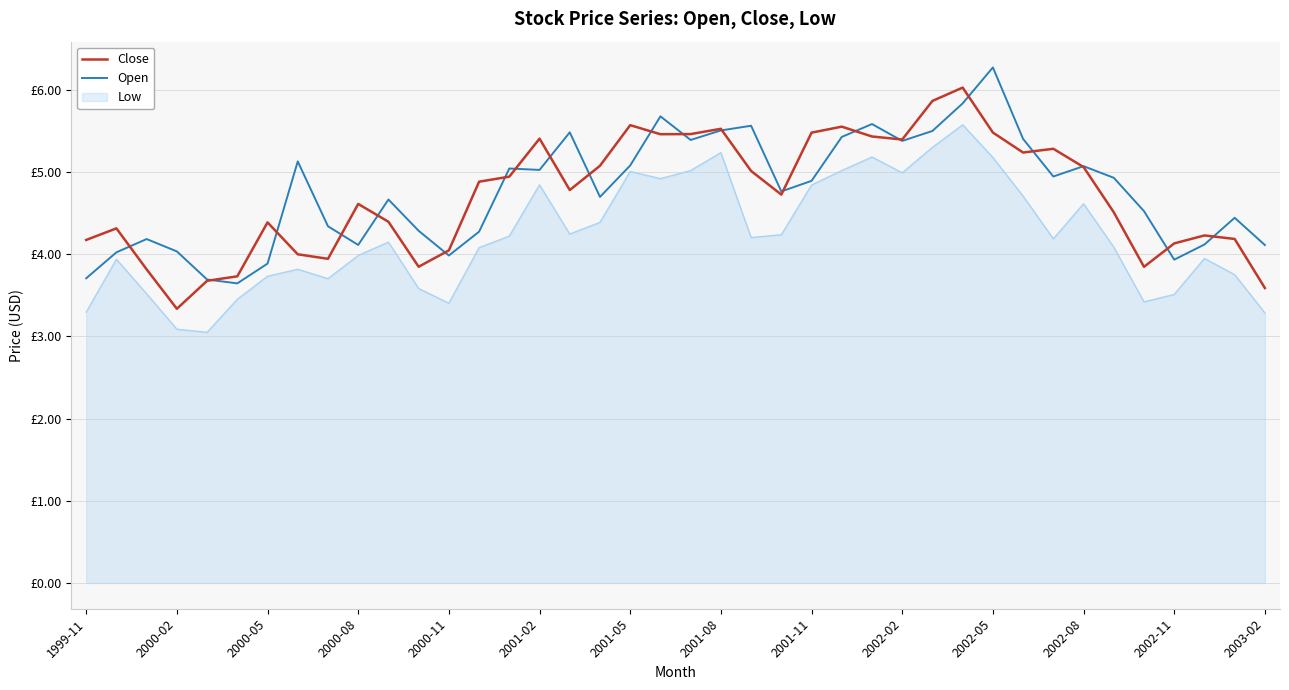

What is the maximum value for Close?

6.0